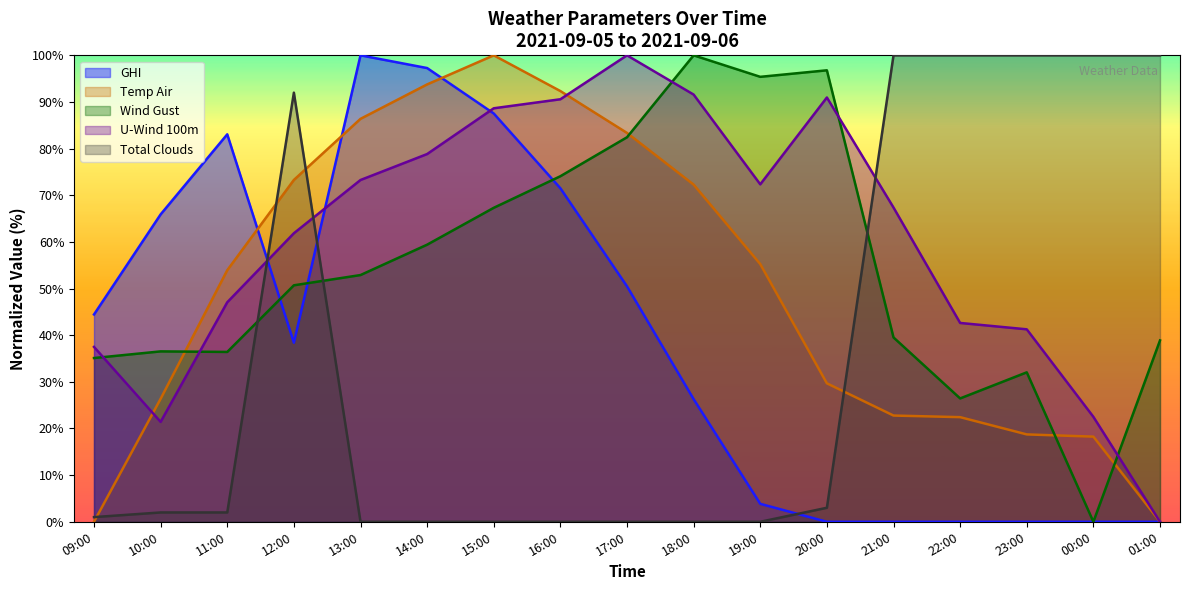

Which series has the largest total across all categories?

U-Wind 100m